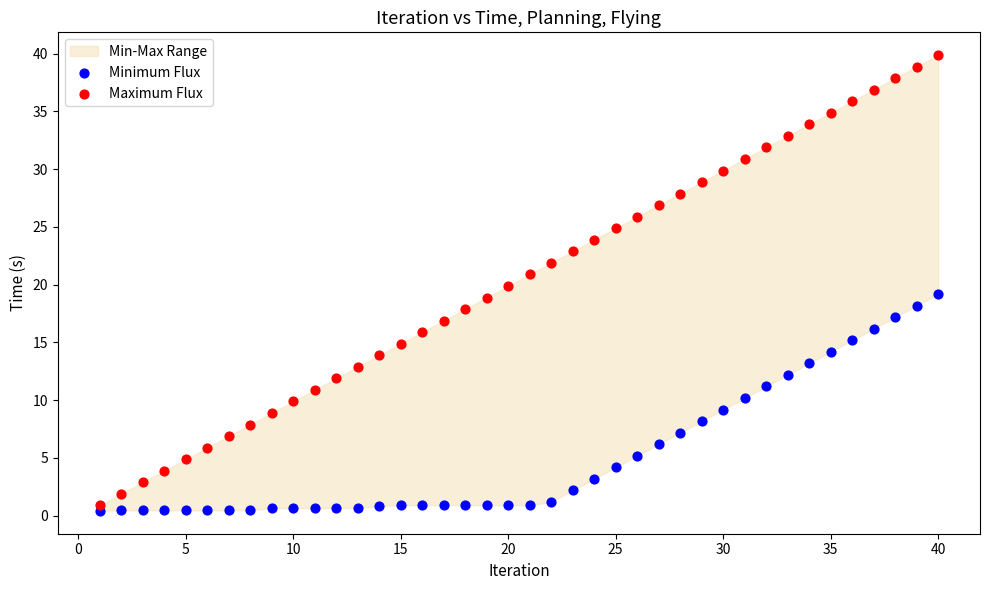

What is the X range (max minus min) for the scatter plot?

39.0